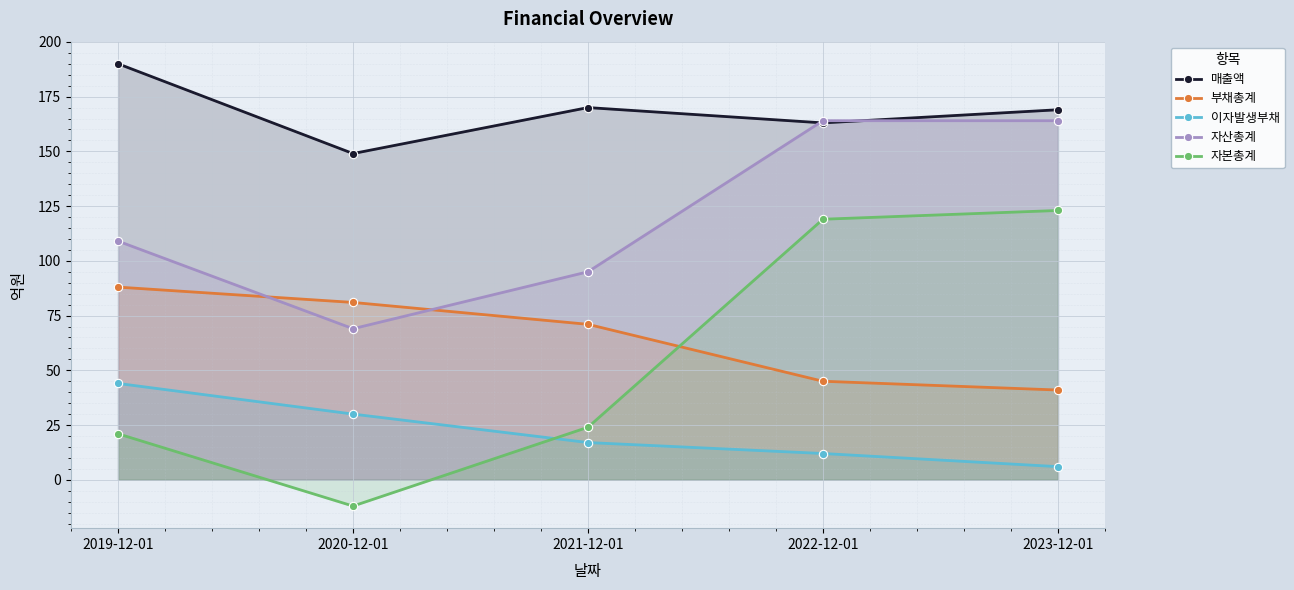

What is the average value of the 매출액 series?

168